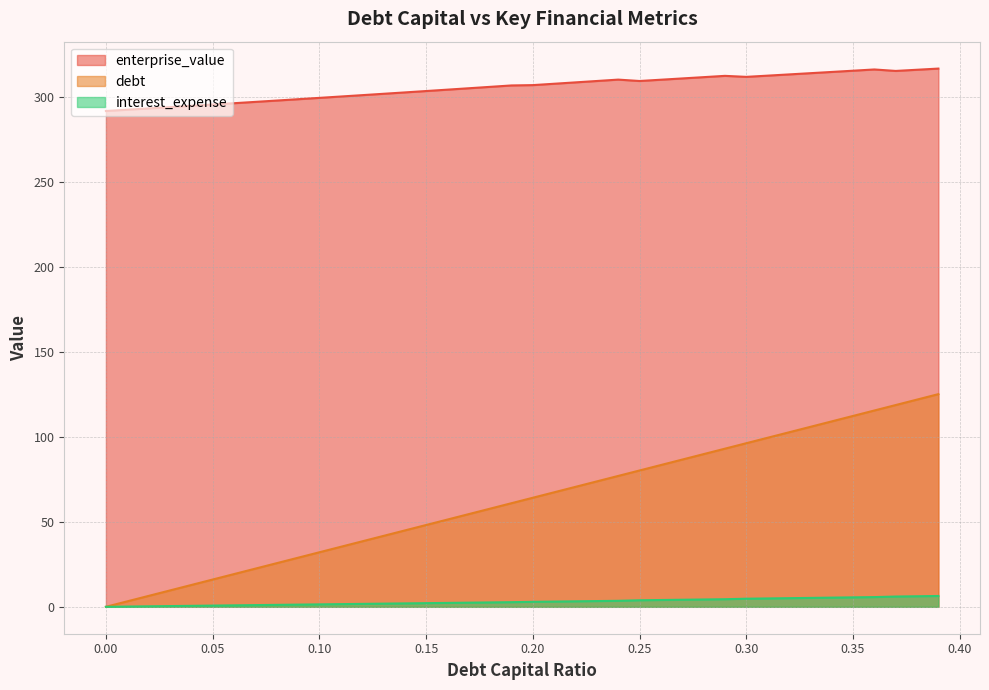

What is the value of the enterprise_value point at the 30th from the left?

312.4